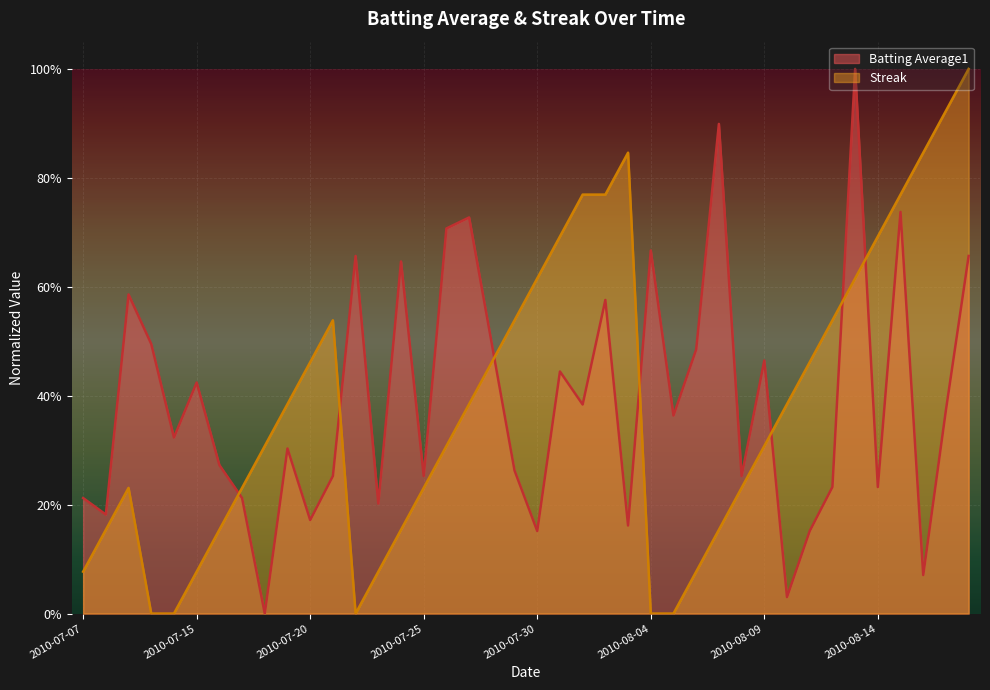

What is the difference between the maximum and minimum values in the Batting Average1 series?

1.0